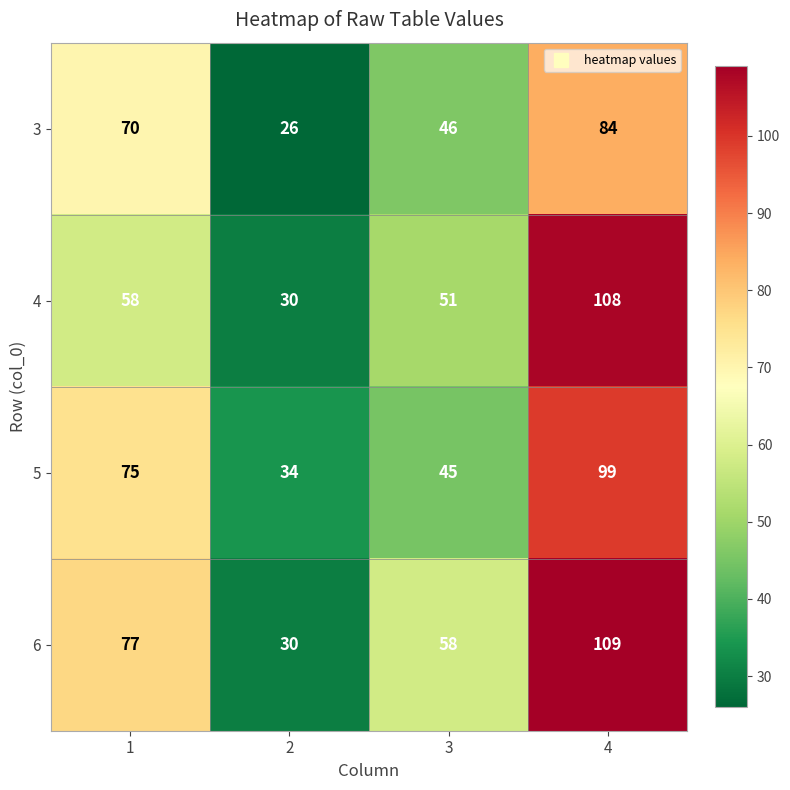

Reading left to right, extract all data points from this chart.

3: 70	26	46	84
4: 58	30	51	108
5: 75	34	45	99
6: 77	30	58	109